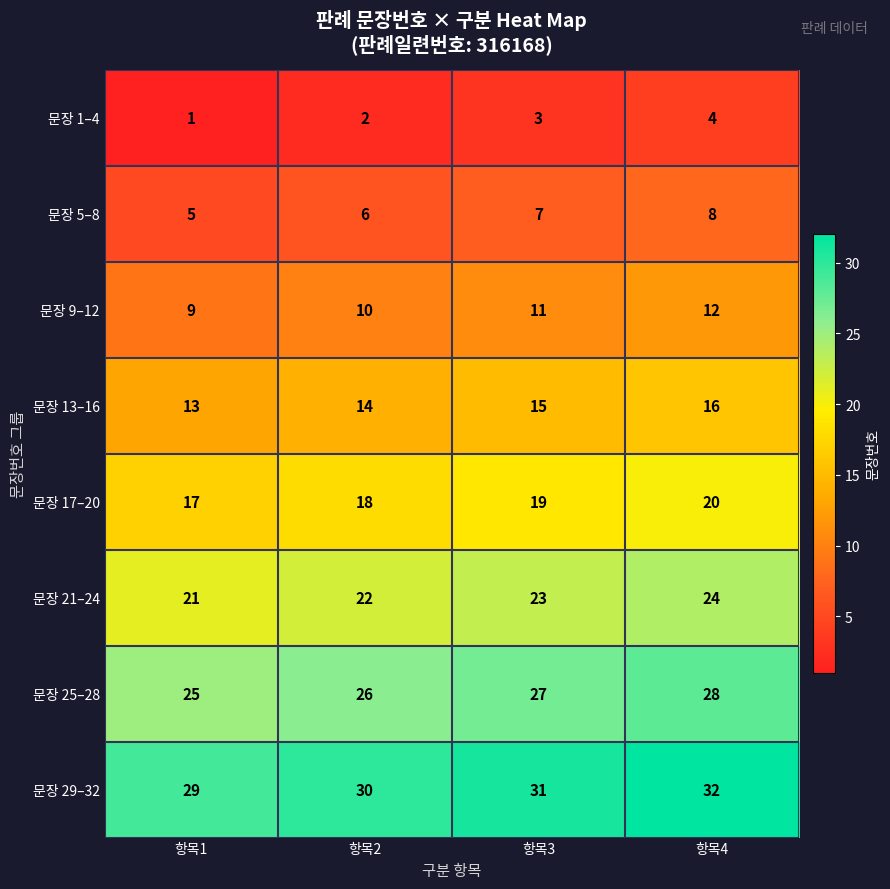

At how many categories does at least one series exceed 2?

4